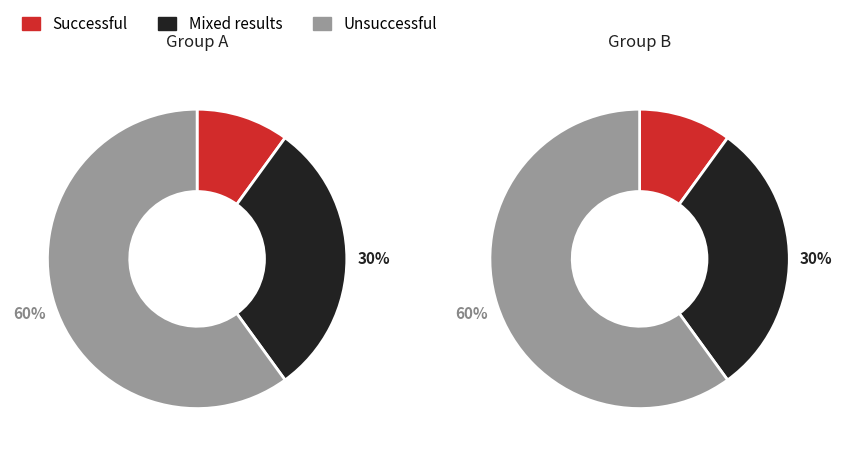

What percentage is the 2 slice, to the nearest percent?

60%